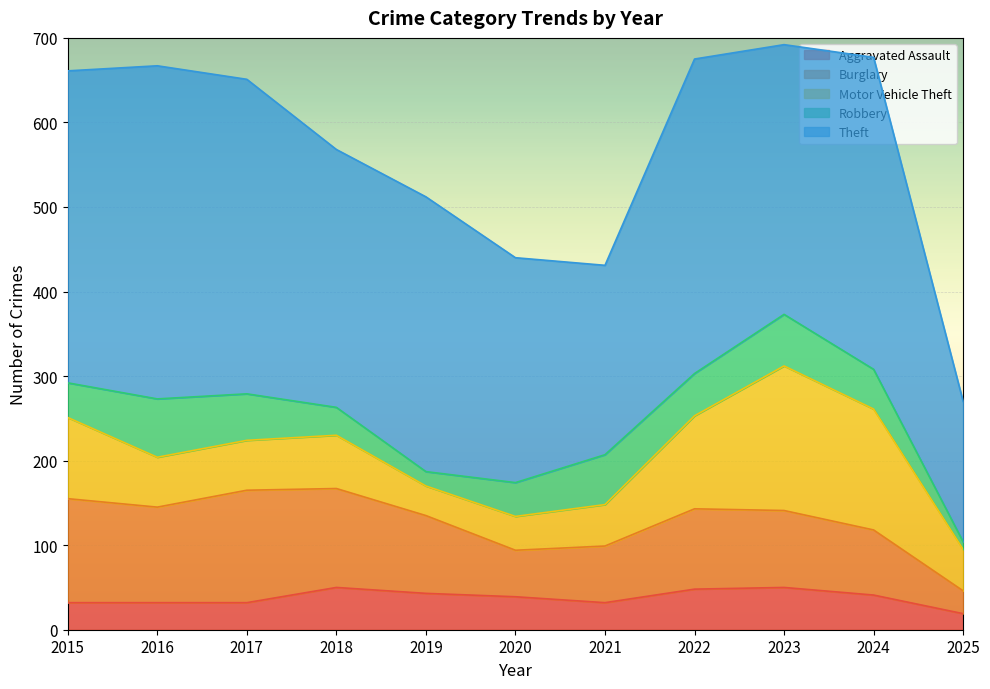

At which category does Burglary reach its first local valley?

2016